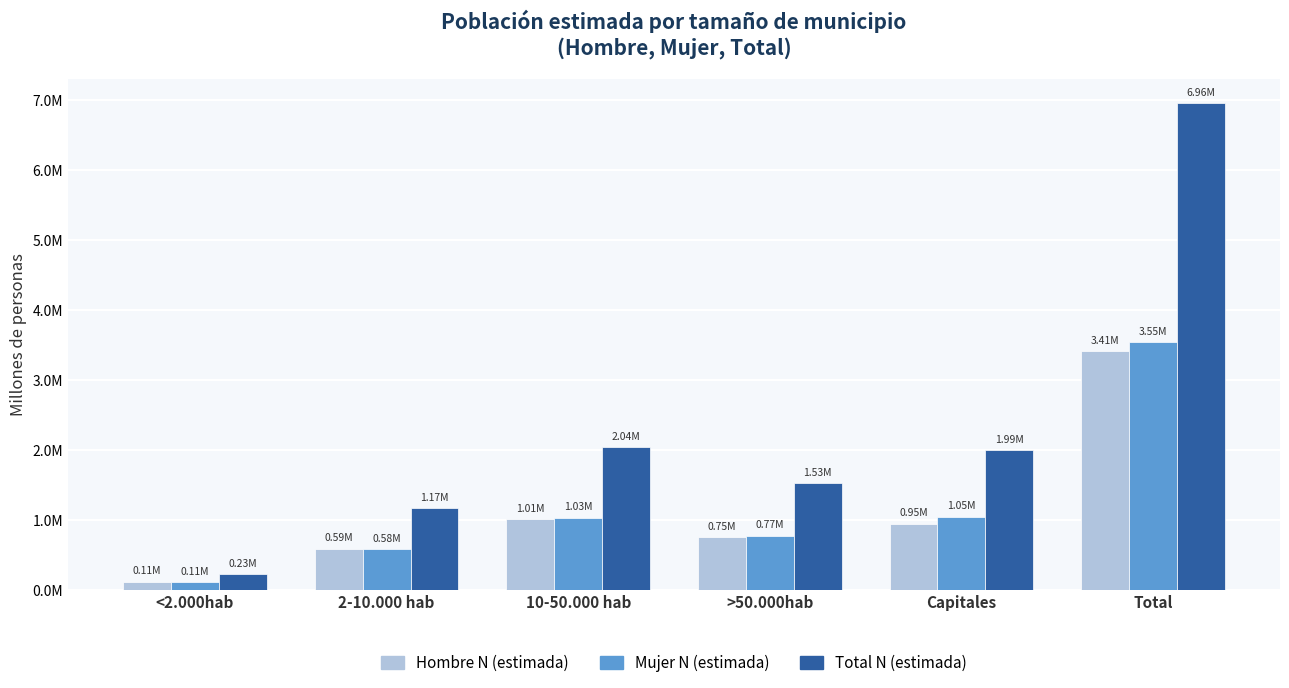

Does the chart contain any negative values?

No